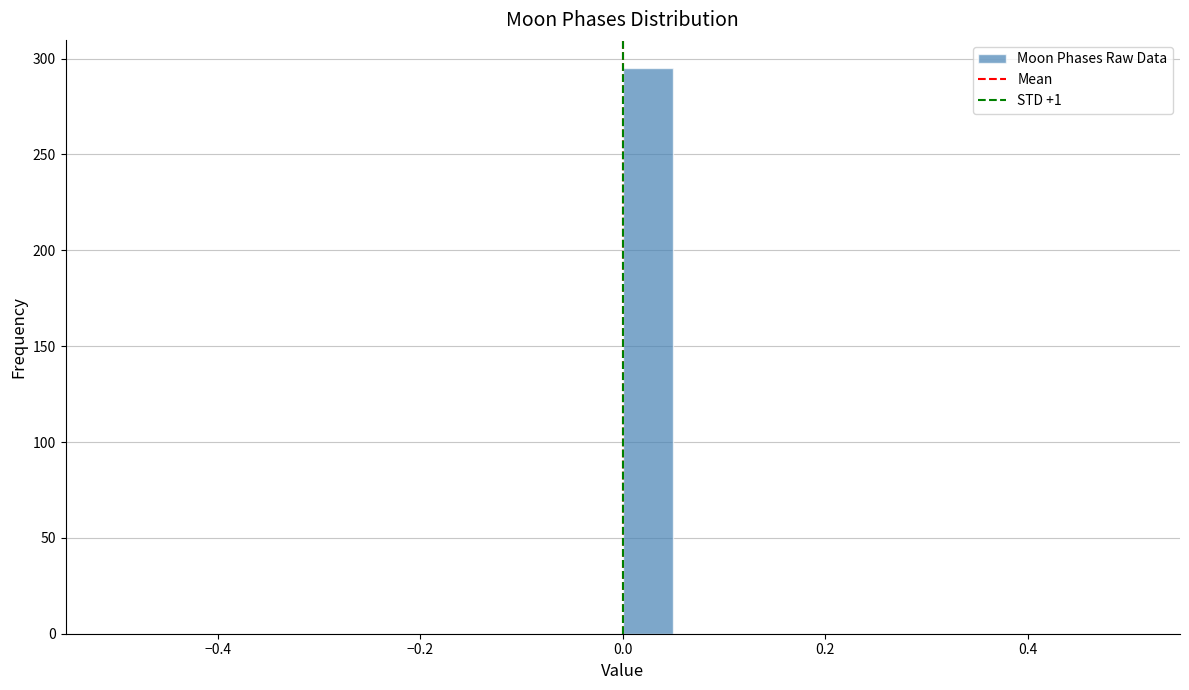

Around what value on the x-axis is the tallest bar? Give the approximate position of its centre, as read against the axis.

0.02